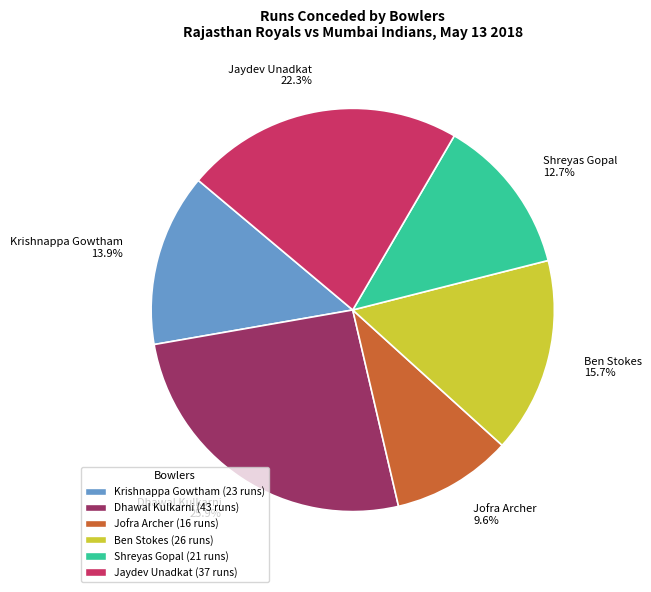

Which category has the smallest portion of the pie?

Jofra Archer